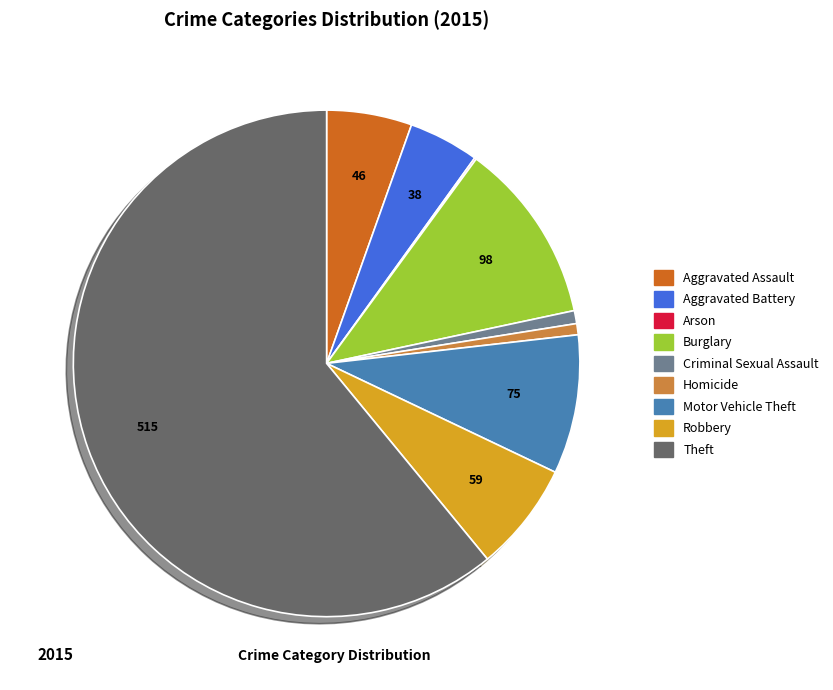

Is there any slice that represents more than half of the pie?

Yes